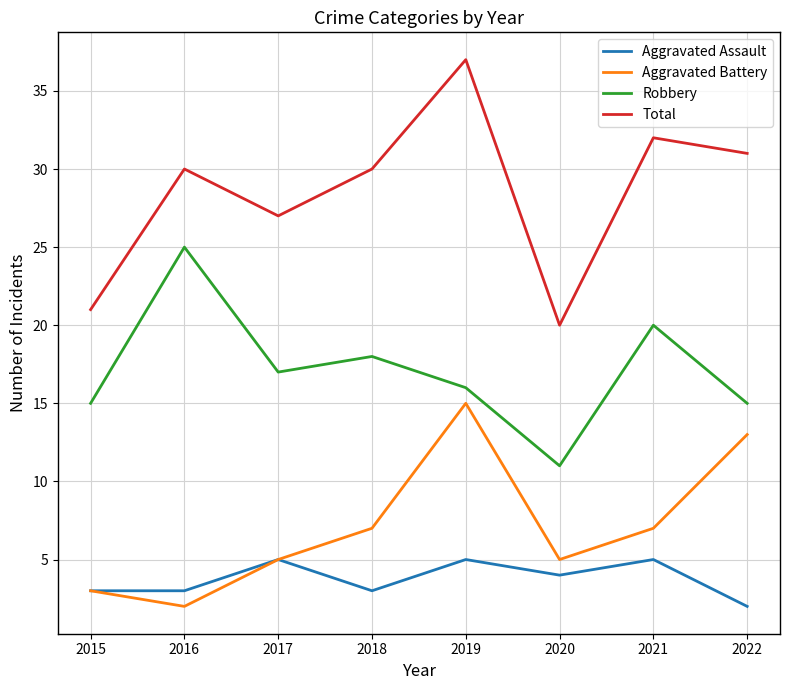

Read the Total value at 2017, to the nearest 10.

30